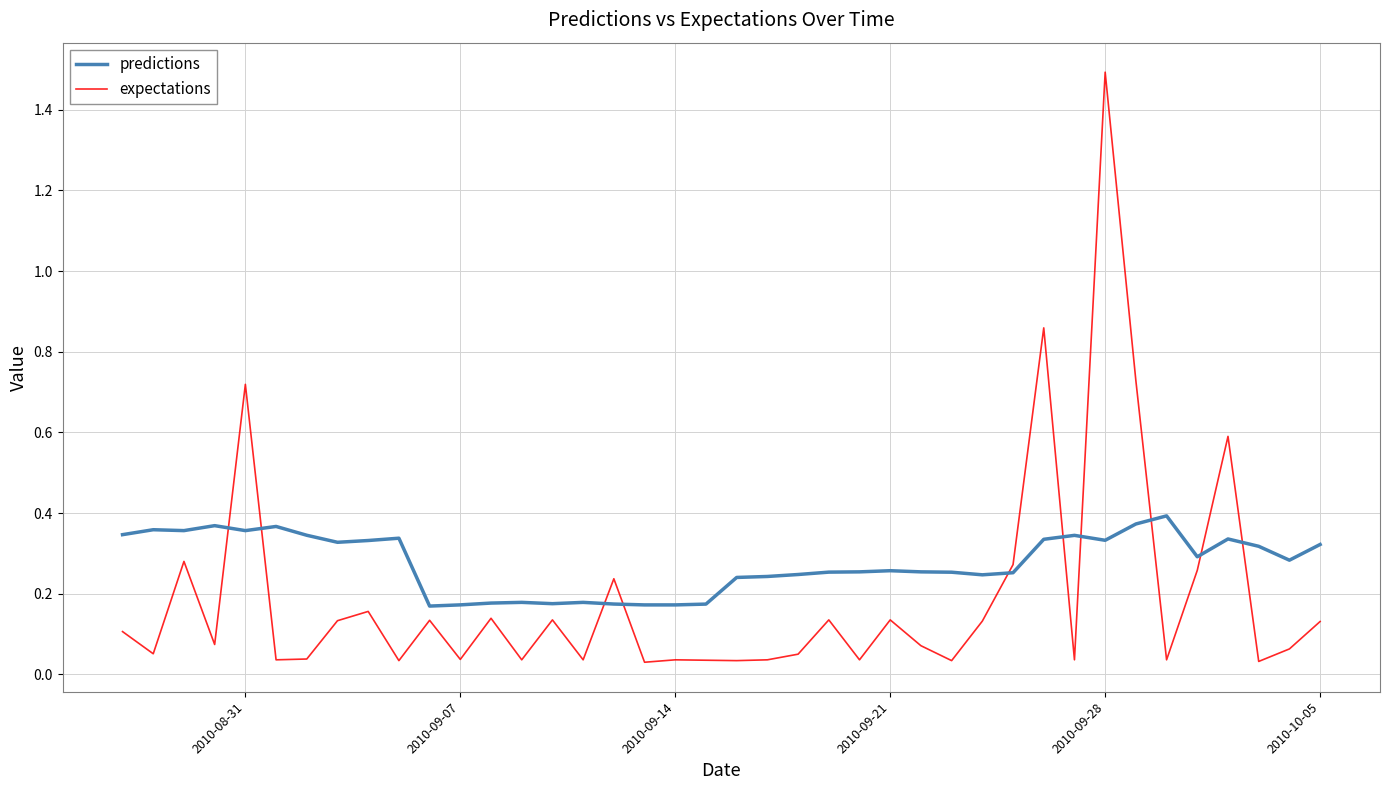

Does the chart have visible grid lines?

Yes